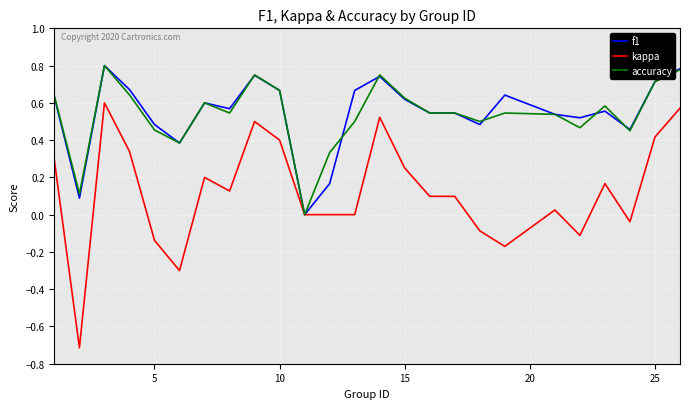

What is the lowest value of the kappa series?

-0.7